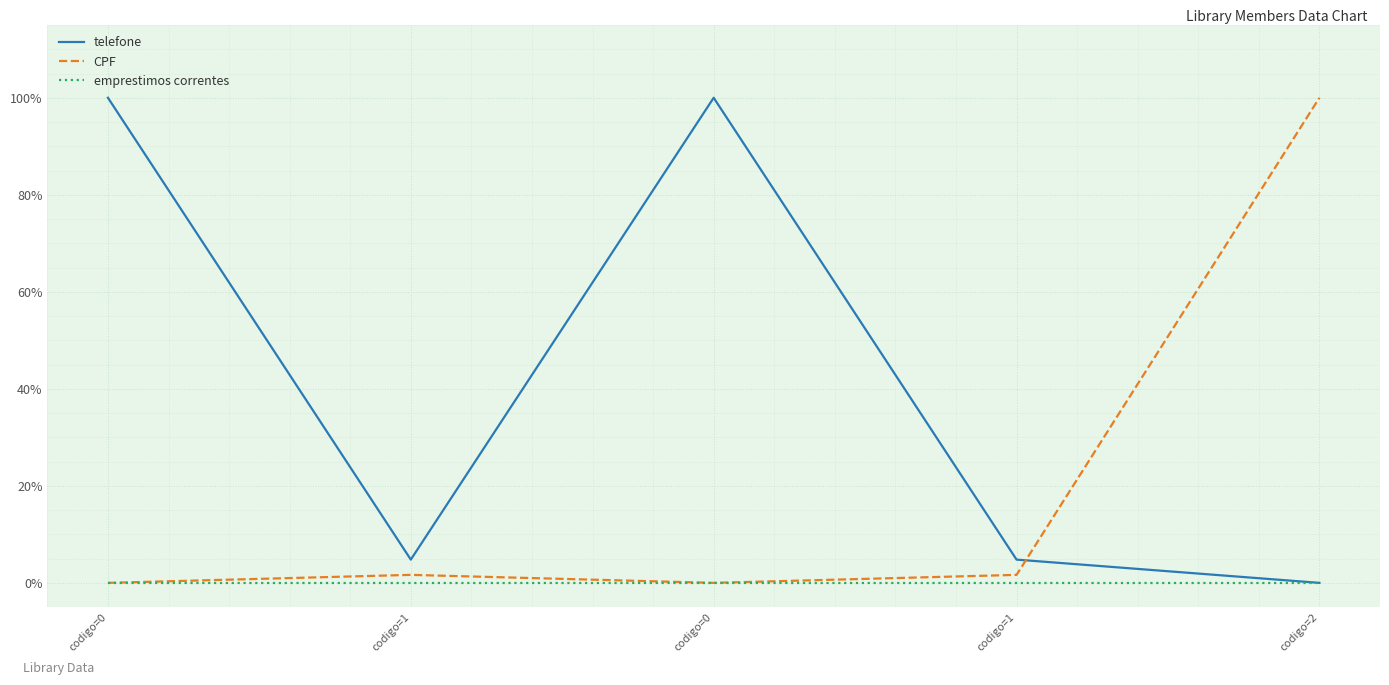

Which has a higher value, codigo=0 or codigo=1?

codigo=0